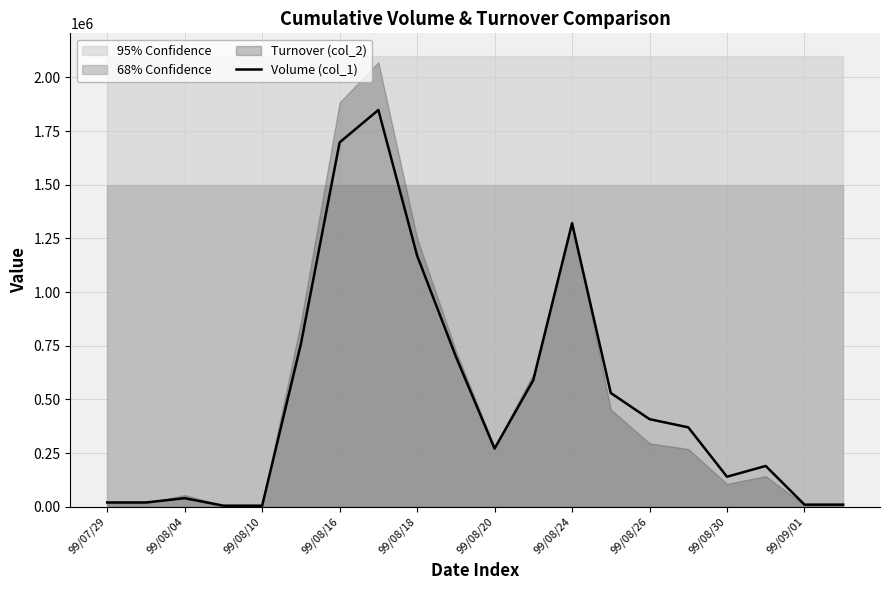

How many values exceed 370000?

9